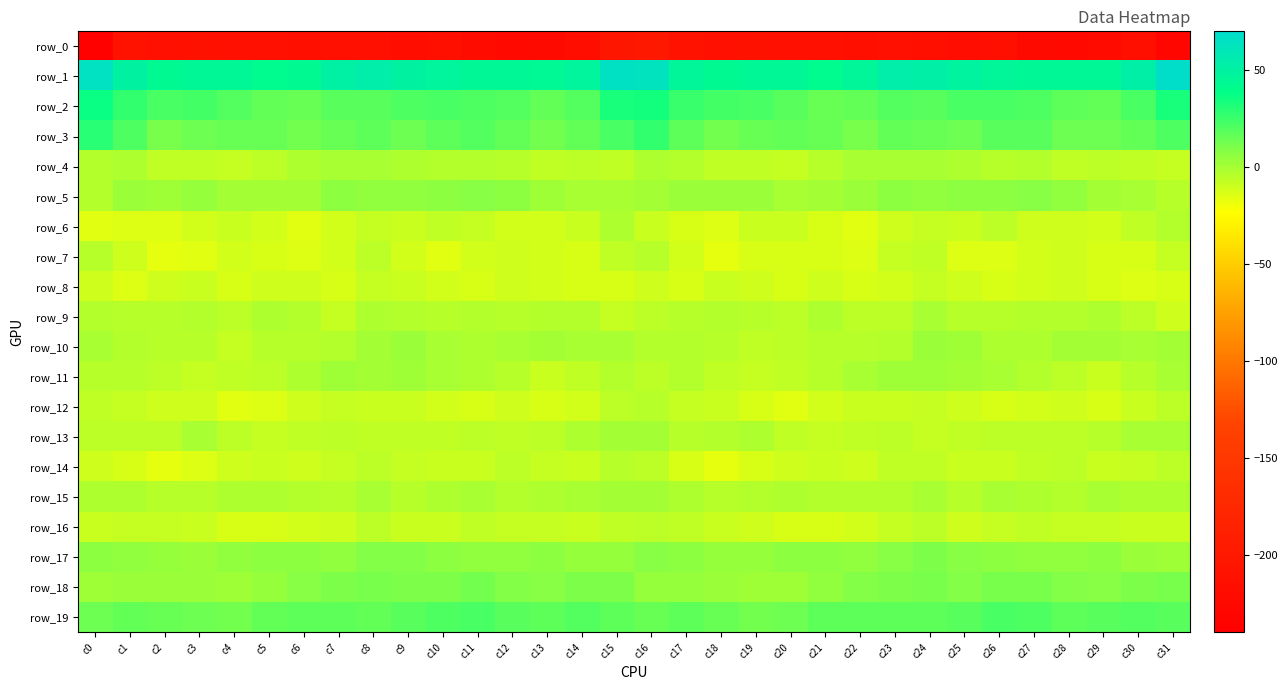

How many values in the row_7 series exceed -12?

13